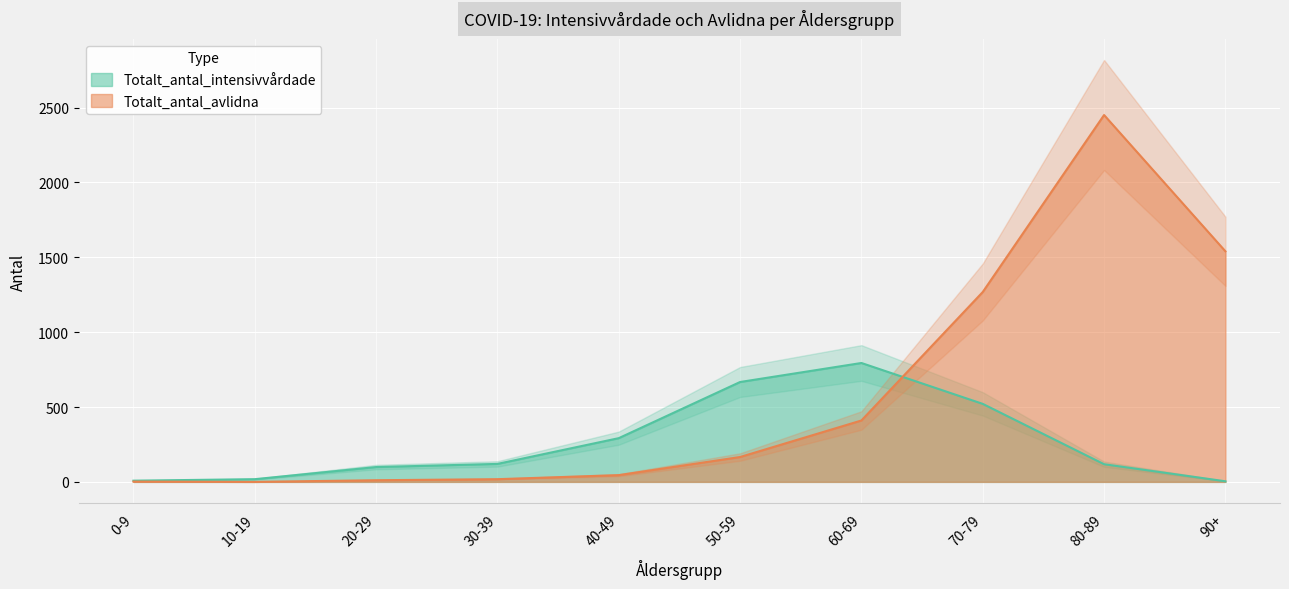

How many data points in Totalt_antal_avlidna are above 166?

4